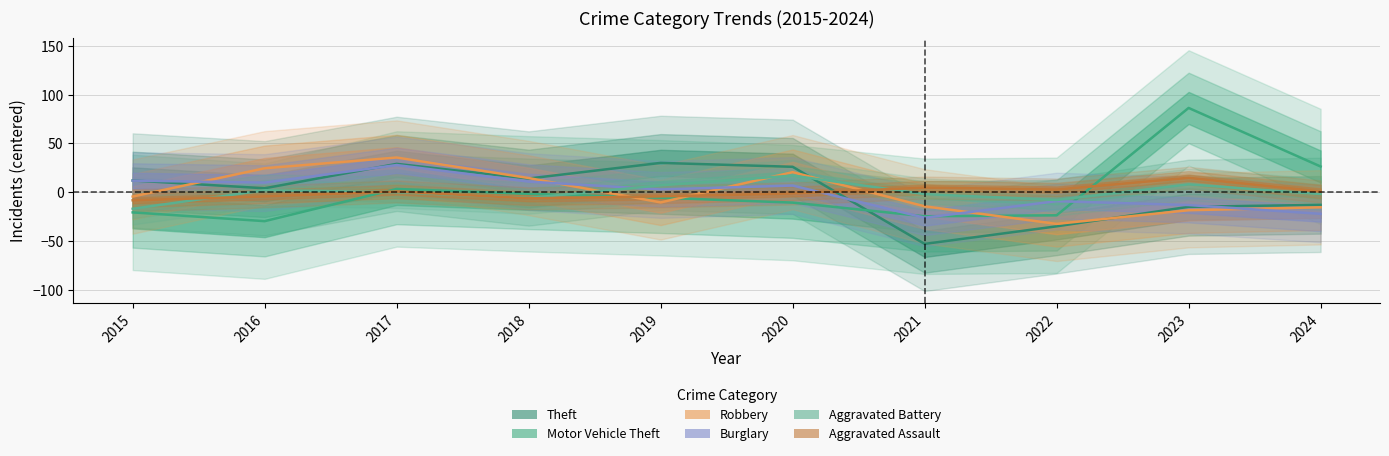

Reading right to left, what are all the values shown in this chart?

Theft: 2024=-12.9	2023=-14.9	2022=-34.9	2021=-52.9	2020=26.1	2019=30.1	2018=14.1	2017=29.1	2016=4.1	2015=12.1
Motor Vehicle Theft: 2024=26.4	2023=86.4	2022=-23.6	2021=-24.6	2020=-10.6	2019=-5.6	2018=-1.6	2017=3.4	2016=-29.6	2015=-20.6
Robbery: 2024=-15.4	2023=-18.4	2022=-32.4	2021=-14.4	2020=20.6	2019=-10.4	2018=14.6	2017=35.6	2016=24.6	2015=-4.4
Burglary: 2024=-22.1	2023=-13.1	2022=-9.1	2021=-26.1	2020=6.9	2019=2.9	2018=10.9	2017=27.9	2016=9.9	2015=11.9
Aggravated Battery: 2024=-1.9	2023=8.1	2022=-7.9	2021=-1.9	2020=17.1	2019=7.1	2018=-5.9	2017=0.1	2016=2.1	2015=-16.9
Aggravated Assault: 2024=0.8	2023=14.8	2022=2.8	2021=4.8	2020=-1.2	2019=-4.2	2018=-6.2	2017=0.8	2016=-4.2	2015=-8.2